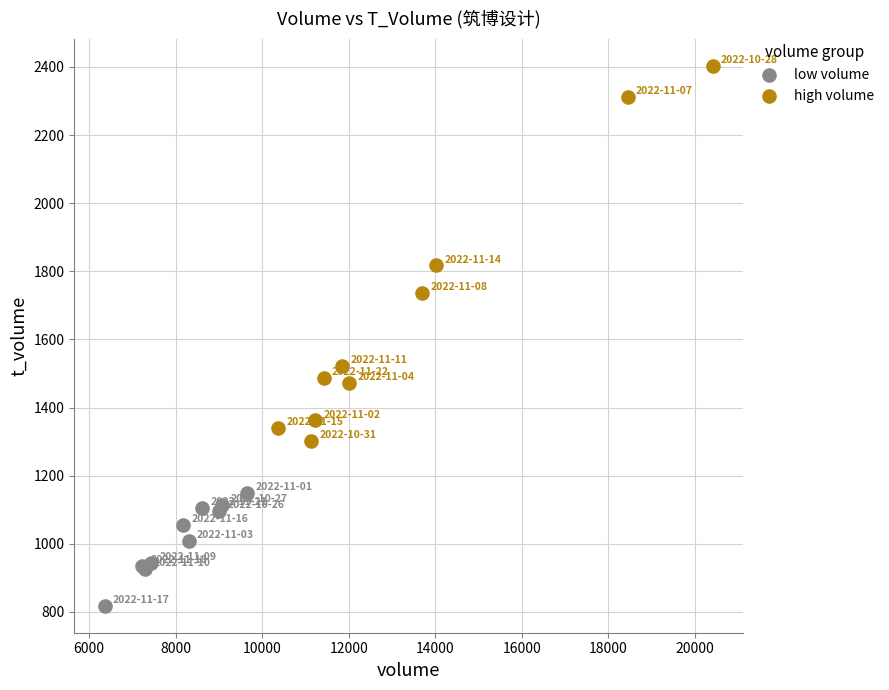

Which series contains the highest Y value?

high volume